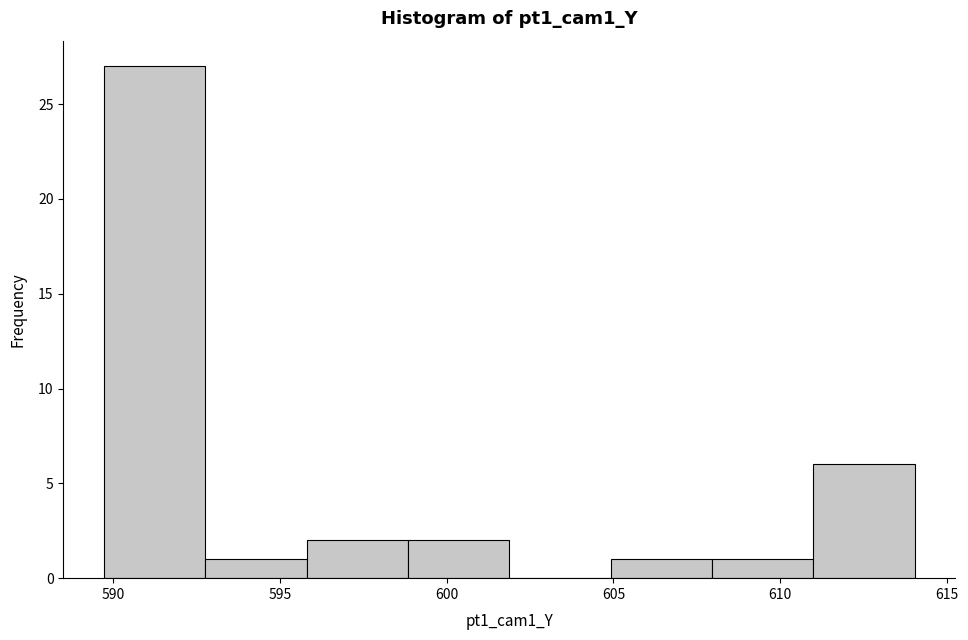

Reading left to right, transcribe this chart: for each bar, give the range it covers on the x-axis and its height. Neither the bar edges nor the heights are printed on the chart, so give them approximately, as read against the axes.

589.5 to 593.0: 27
593.0 to 596.0: 1
596.0 to 599.0: 2
599.0 to 602.0: 2
602.0 to 605.0: 0
605.0 to 608.0: 1
608.0 to 611.0: 1
611.0 to 614.0: 6